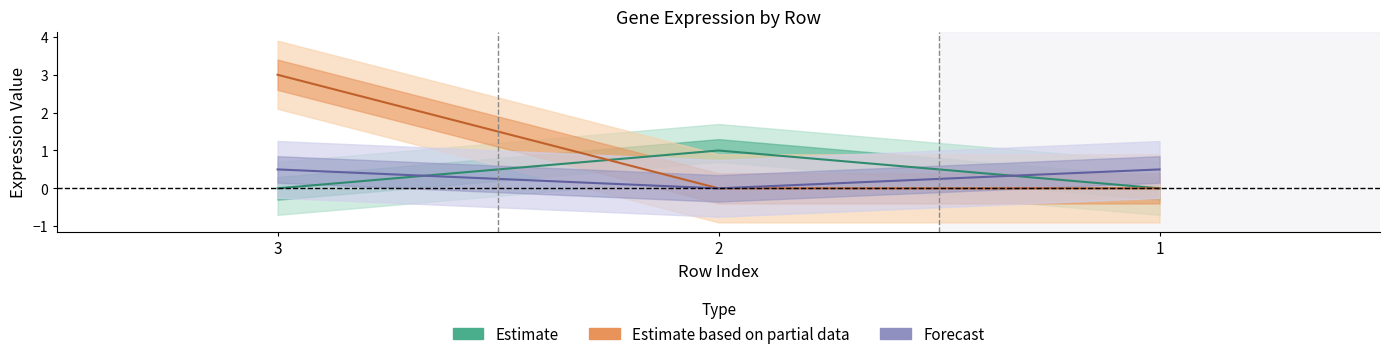

At which label is NRAS closest to 0?

2